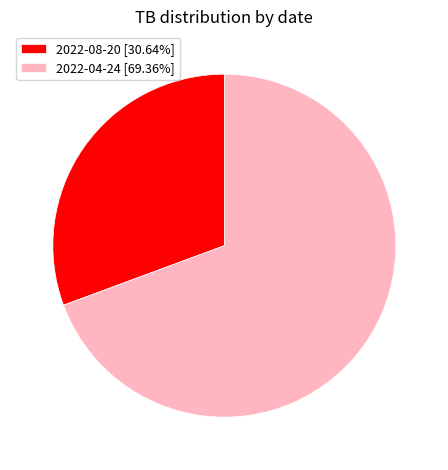

Approximately how many times larger is the value at 2022-08-20 [30.64%] compared to 2022-04-24 [69.36%]?

0.4